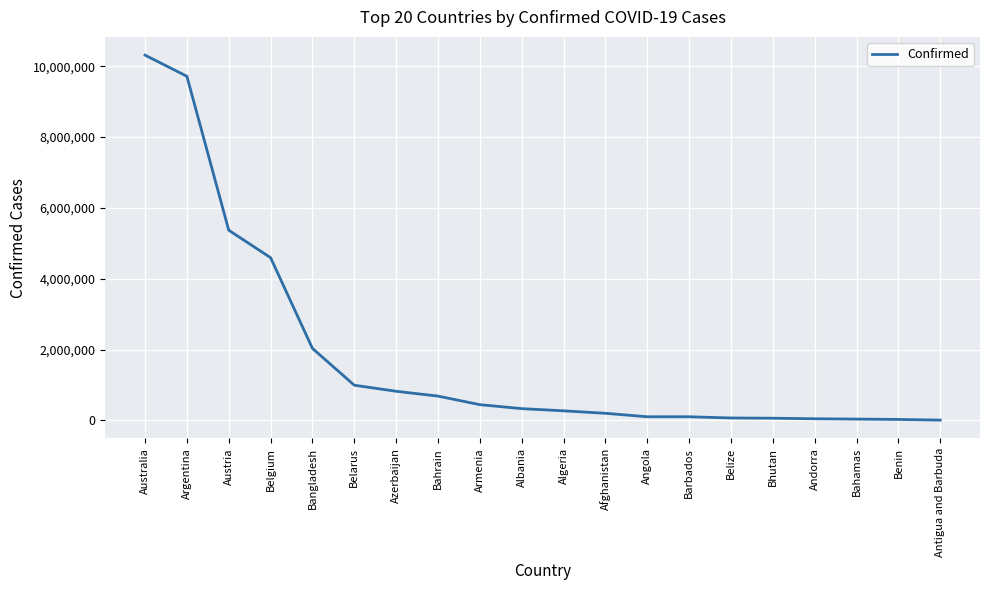

Where does the data first go above 332701?

Australia